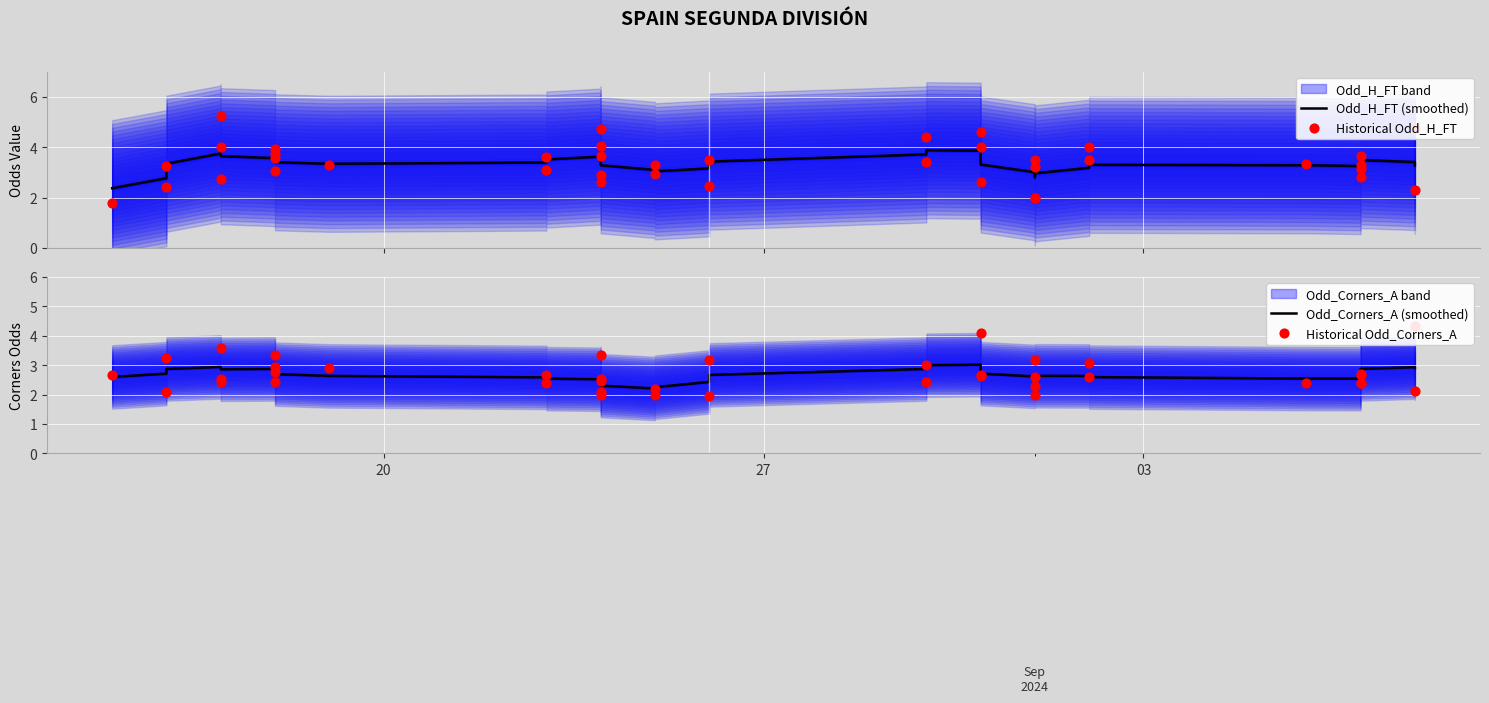

Which series has the largest total across all categories?

Odd_H_FT (smoothed)